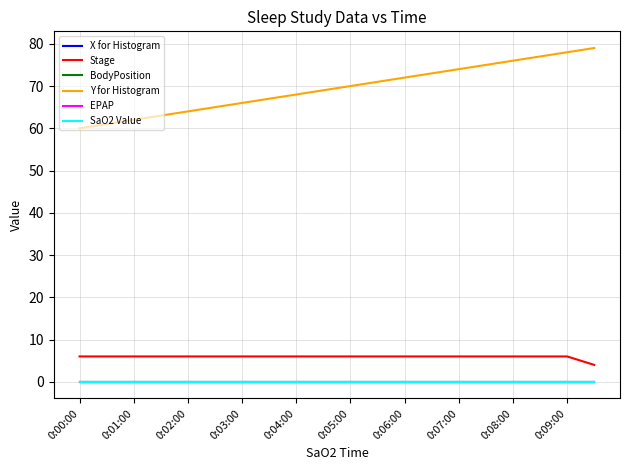

Which series has the largest total across all categories?

Y for Histogram